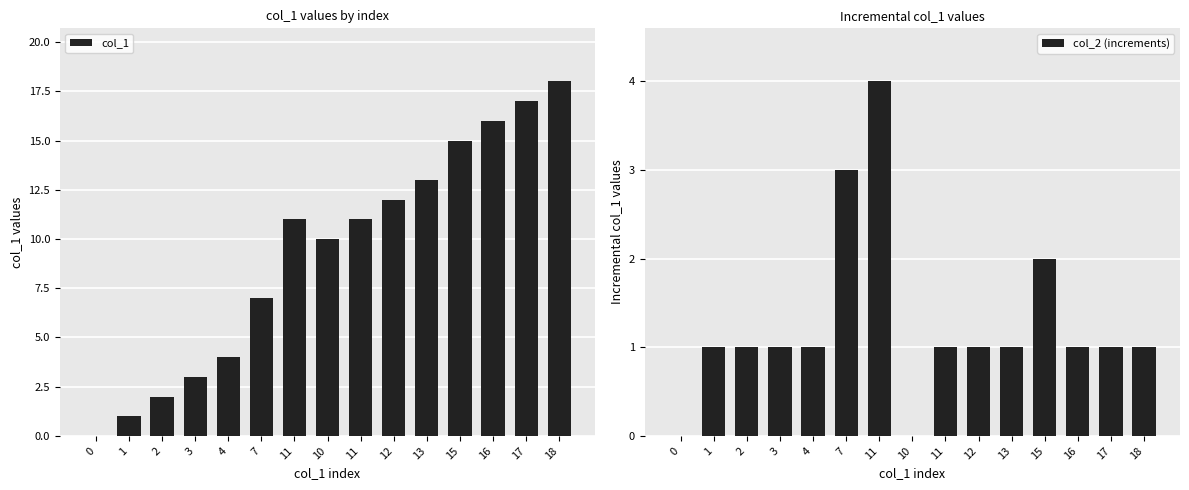

List the series in order of their peak value, highest first.

col_1, col_2 (increments)